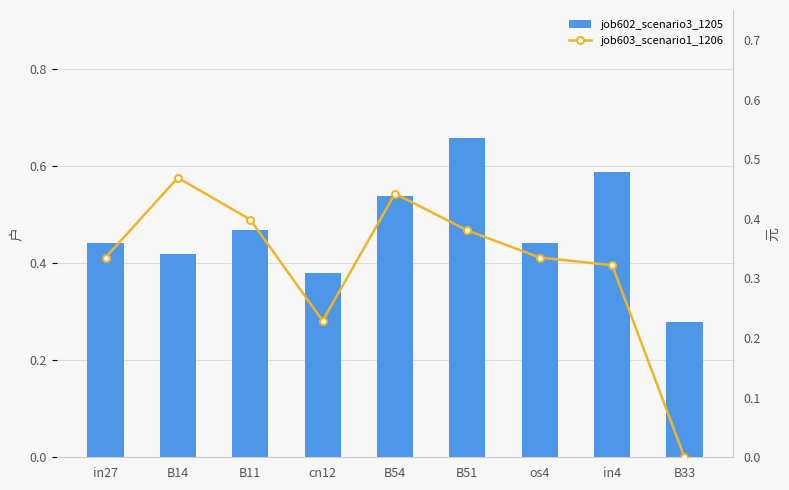

What is the sum of the job602_scenario3_1205 values at B33 and cn12?

0.7